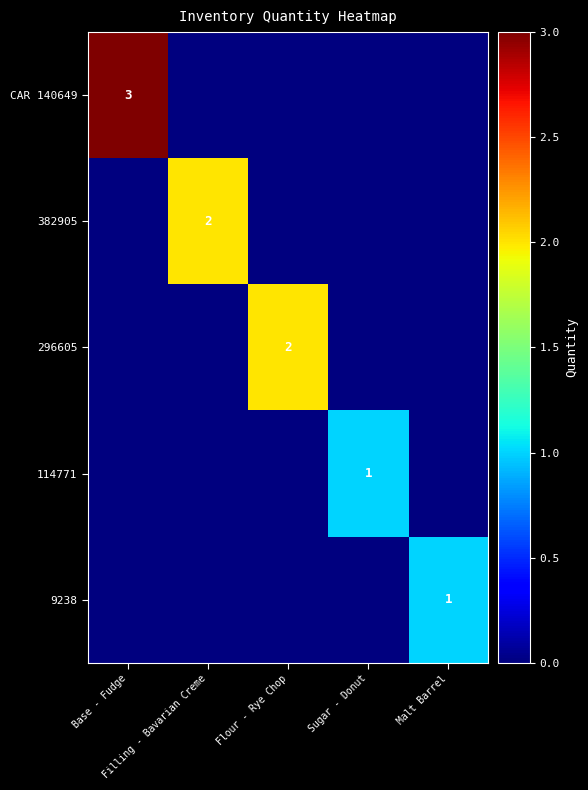

Which series has the largest total across all categories?

CAR 140649